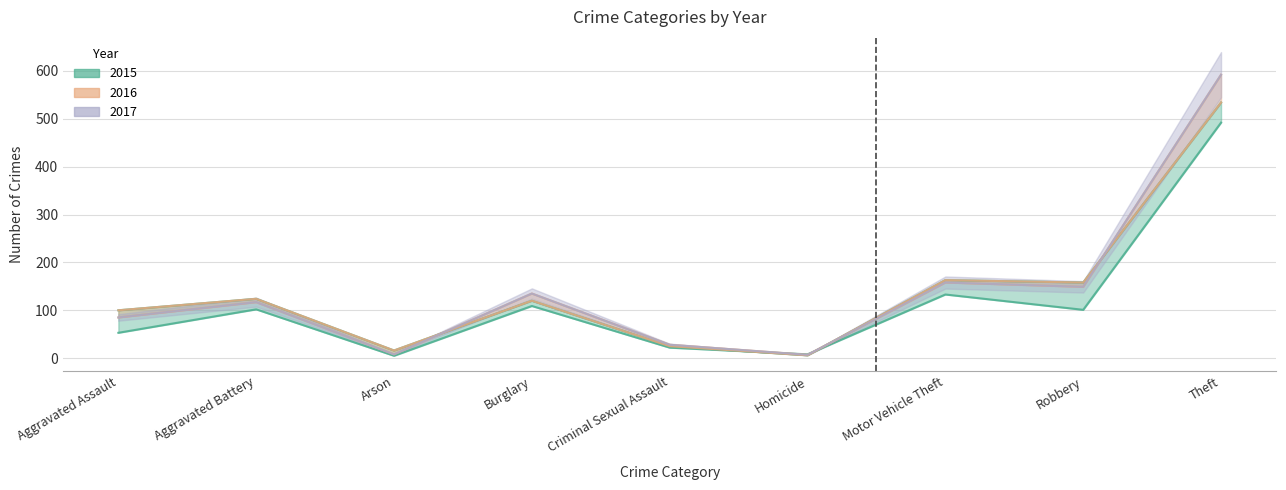

True or false: 2016 and 2017 cross at least once.

True